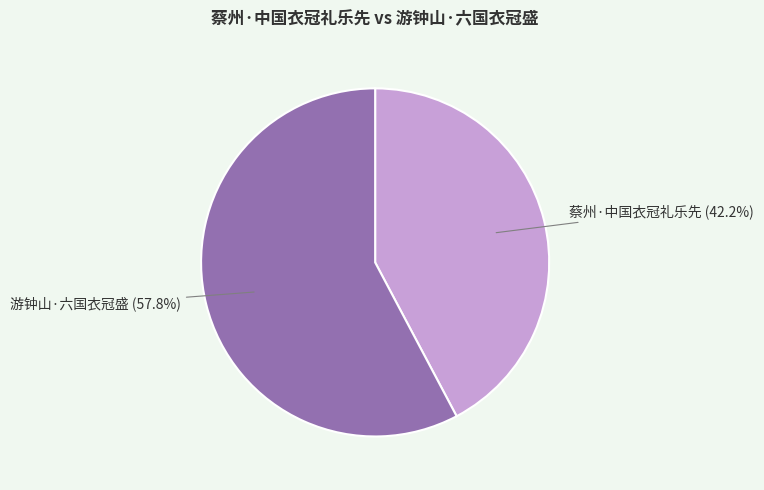

To the nearest percent, what portion does 游钟山·六国衣冠盛 represent?

58%